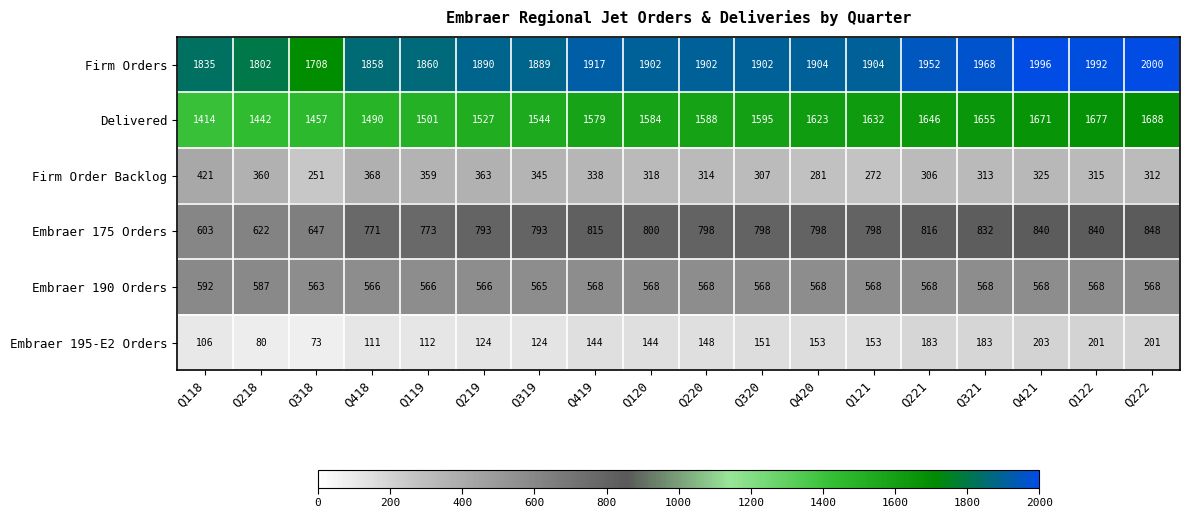

What is the difference between the maximum and second lowest values in the Delivered series?

246